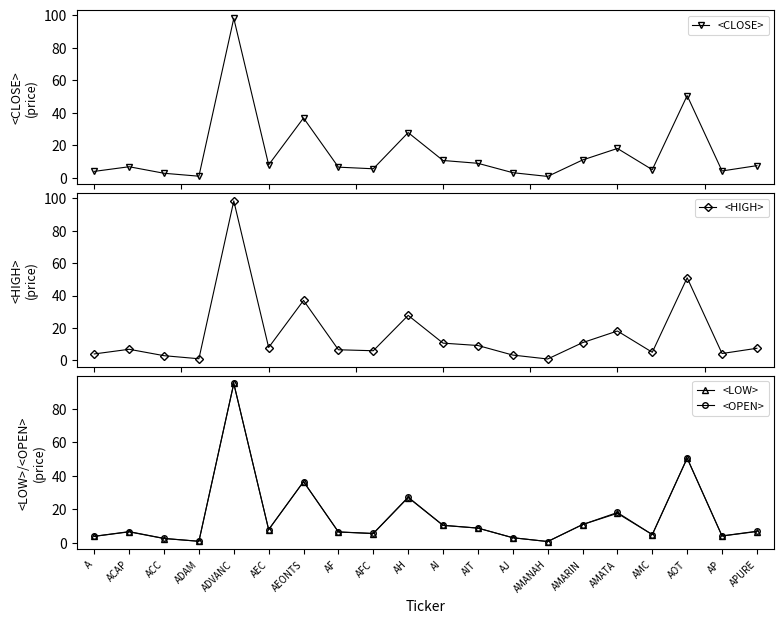

The <OPEN> series shows 6.7 at ACAP. True or false?

True